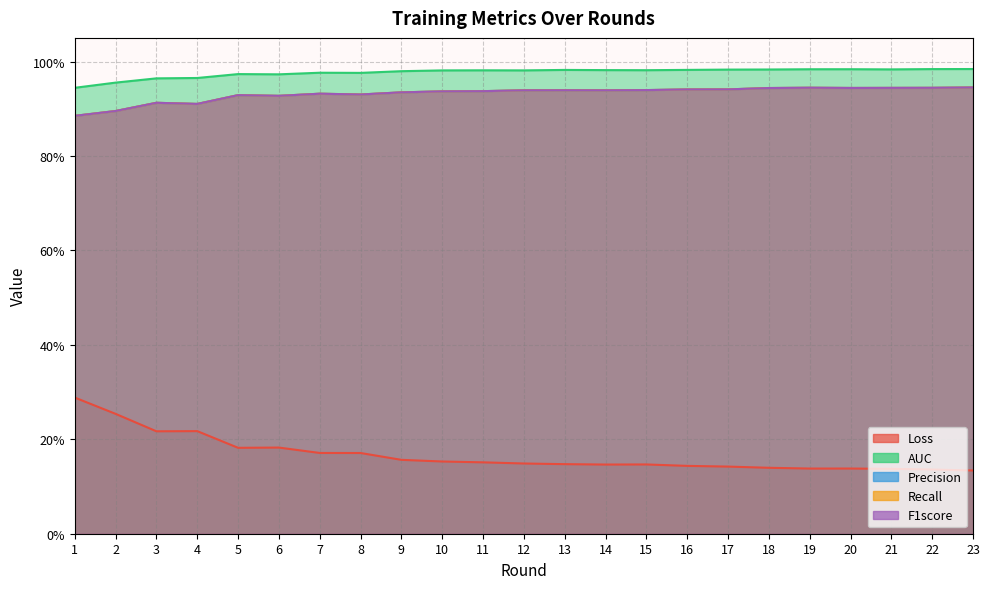

What is the highest value of the F1score series?

0.9